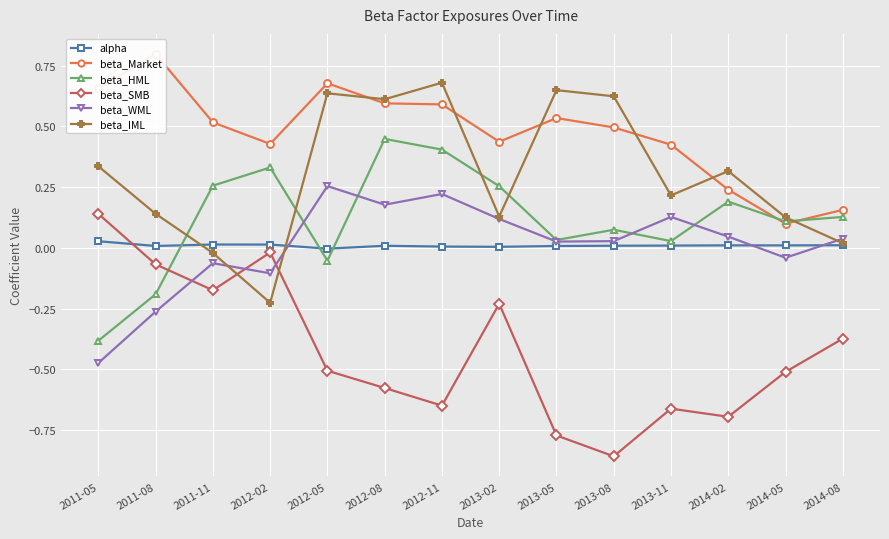

The value of beta_Market at 2013-05 is 0.7. True or false?

False